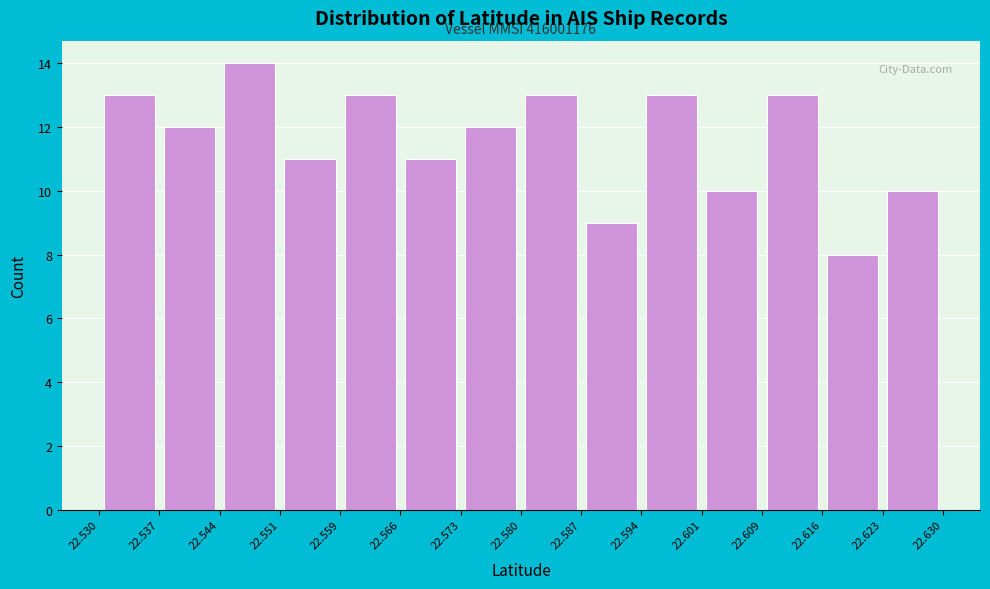

Over which range of the x-axis is the bar tallest?

22.544 to 22.551